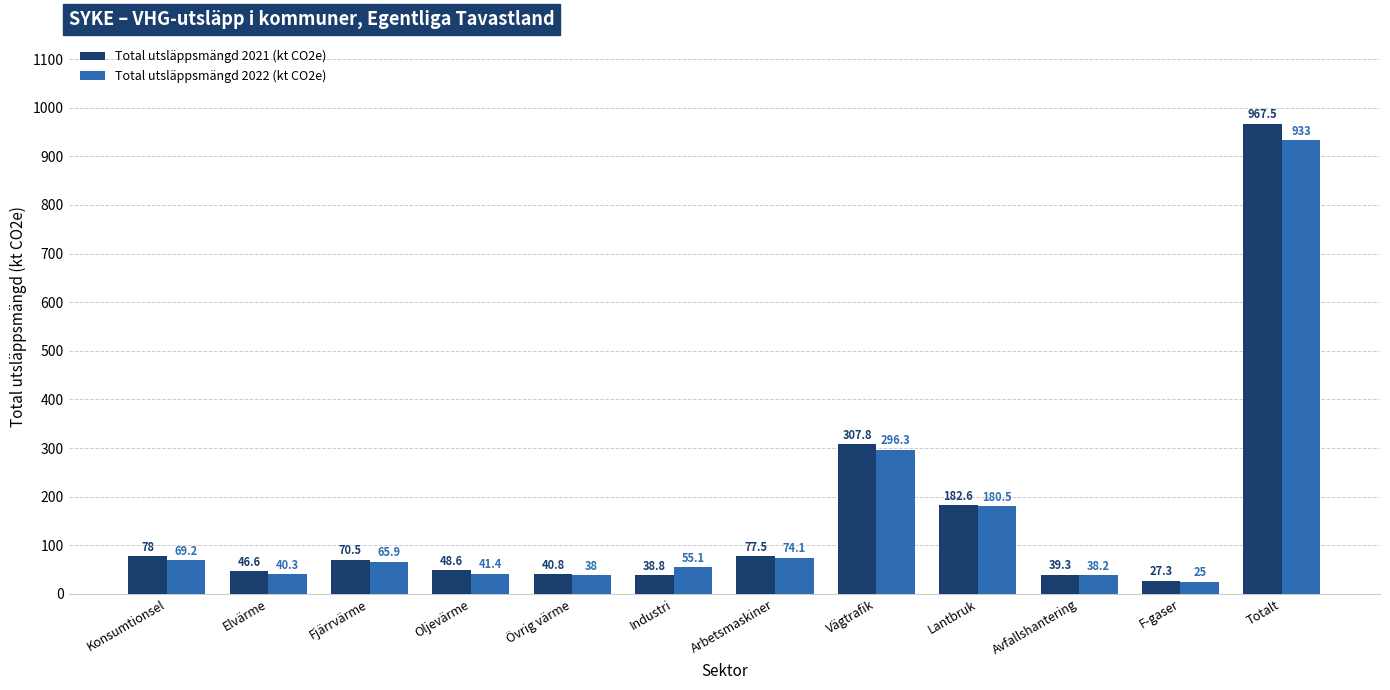

The Total utsläppsmängd 2021 (kt CO2e) series shows 38.8 at Industri. True or false?

True